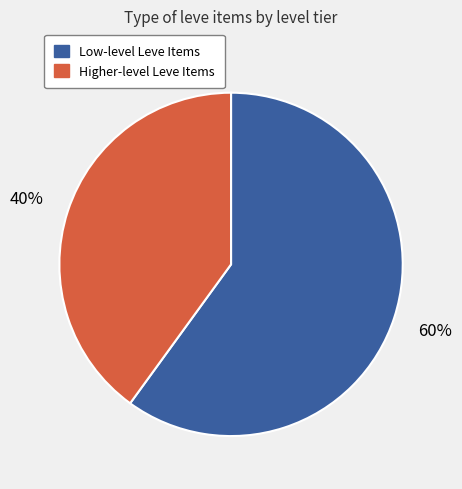

Rank the categories by value from highest to lowest.

Low-level Leve Items, Higher-level Leve Items